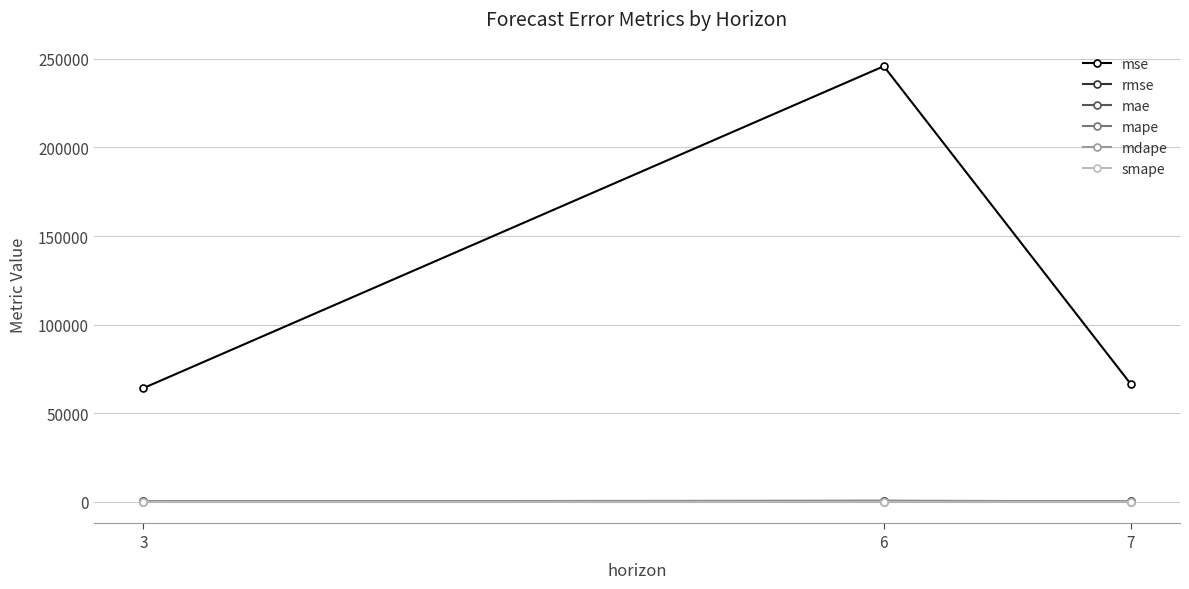

Where does the rmse series first go above 257?

6